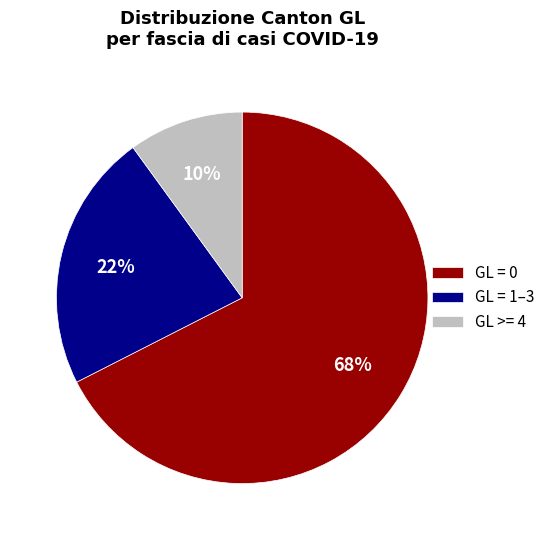

Is there a majority slice in this chart?

Yes